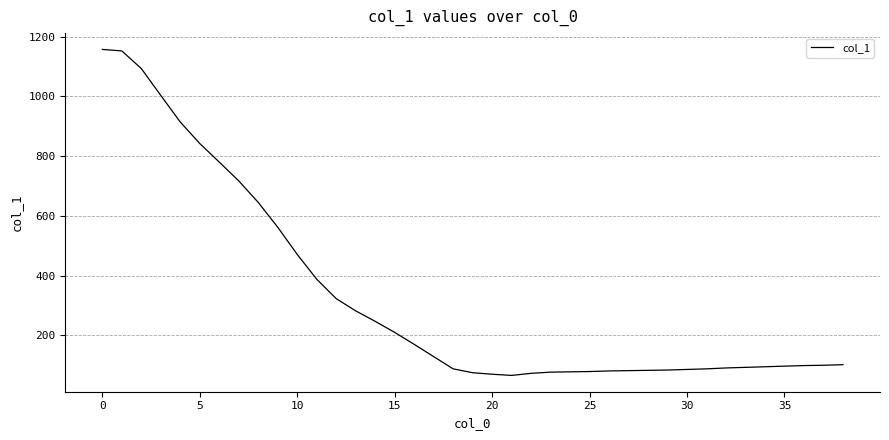

What is the difference between the maximum and minimum values?

1091